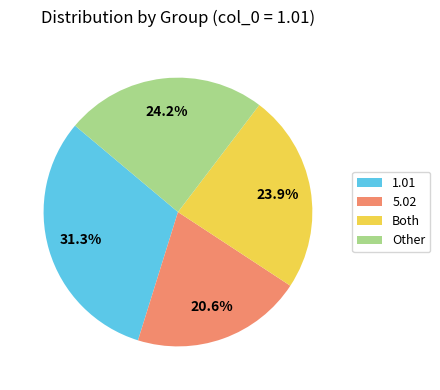

How many slices are in this pie chart?

4